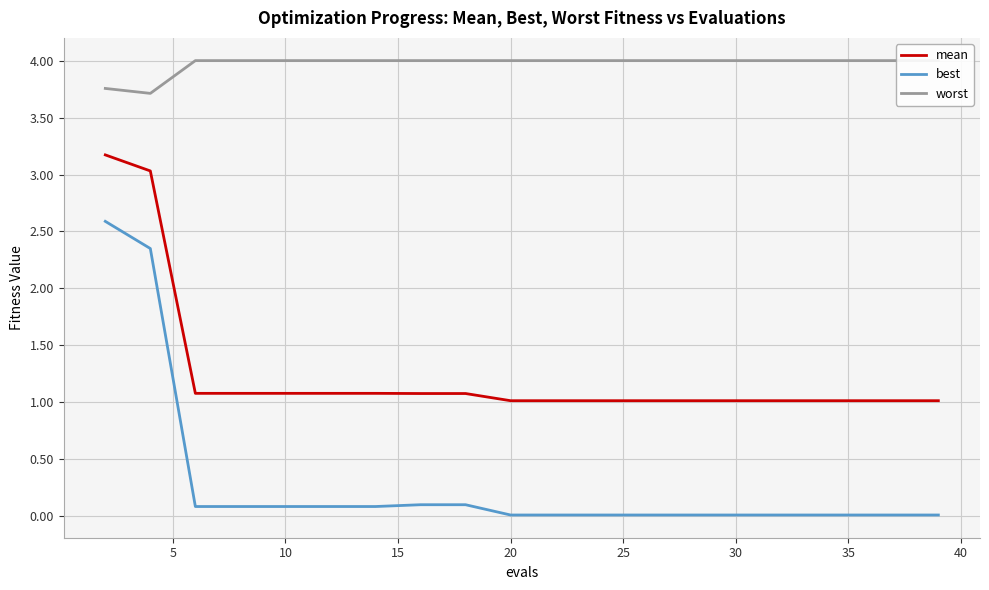

True or false: best and mean intersect in this chart.

False